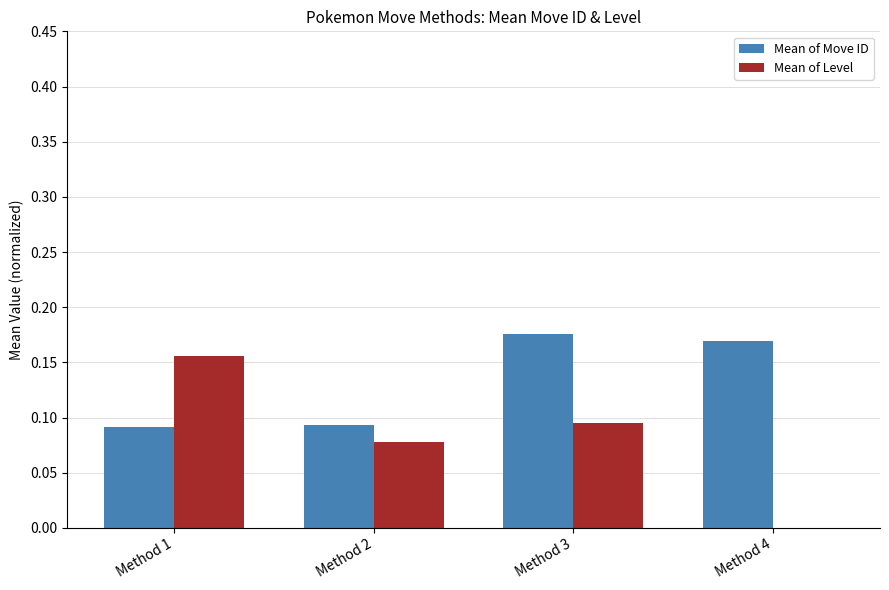

At which label does Mean of Level reach its peak?

Method 1